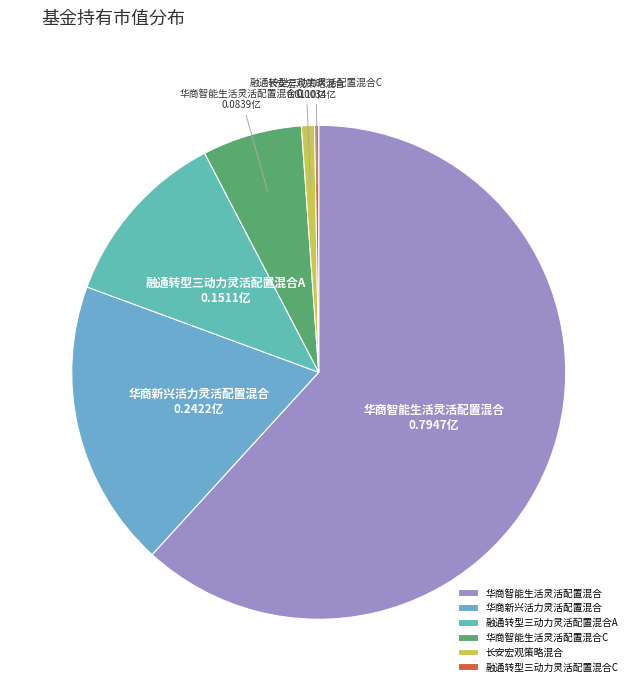

Do 融通转型三动力灵活配置混合A and 华商新兴活力灵活配置混合 together represent more than half of the pie?

No